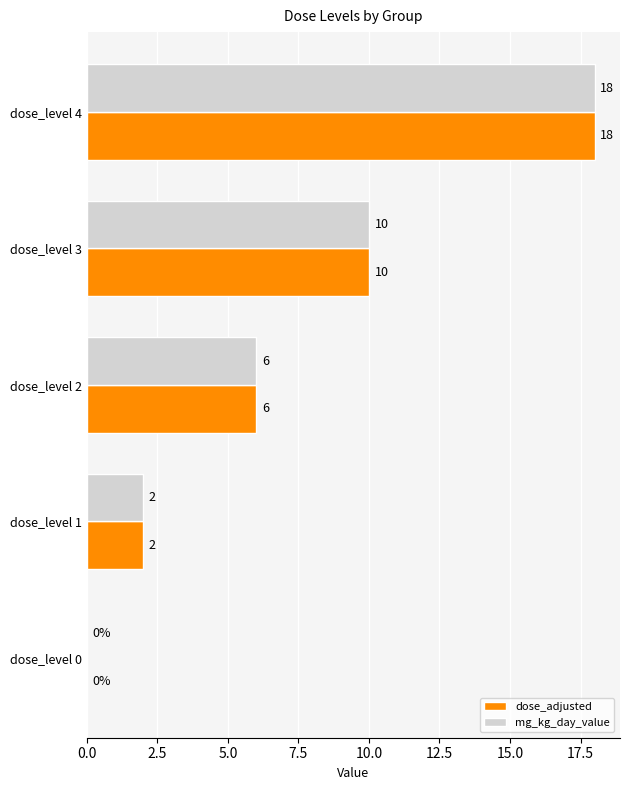

Which label corresponds to the largest value in the chart?

dose_level 4